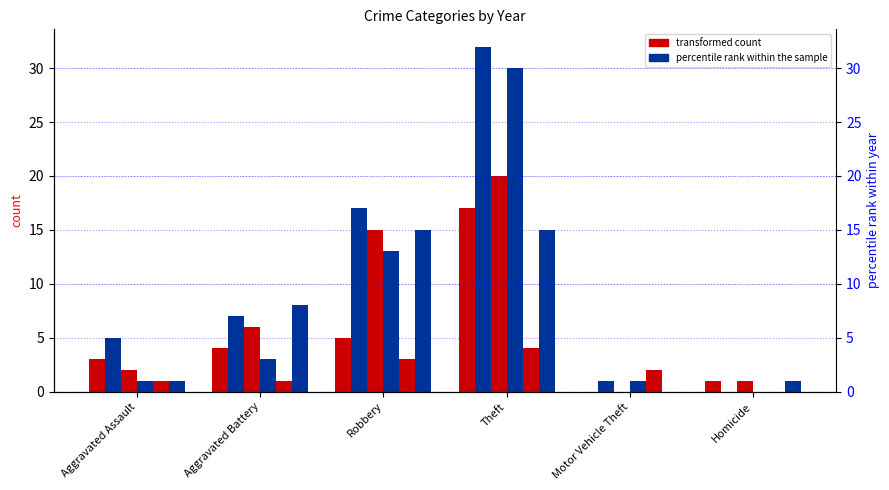

What is the difference between the maximum and second lowest values in the 2023 series?

3